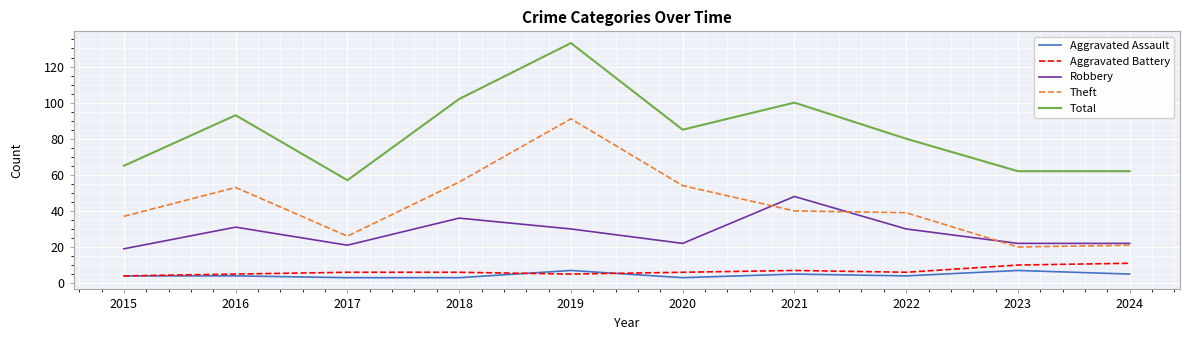

Reading left to right, extract all data points from this chart.

Aggravated Assault: 4	4	3	3	7	3	5	4	7	5
Aggravated Battery: 4	5	6	6	5	6	7	6	10	11
Robbery: 19	31	21	36	30	22	48	30	22	22
Theft: 37	53	26	56	91	54	40	39	20	21
Total: 65	93	57	102	133	85	100	80	62	62